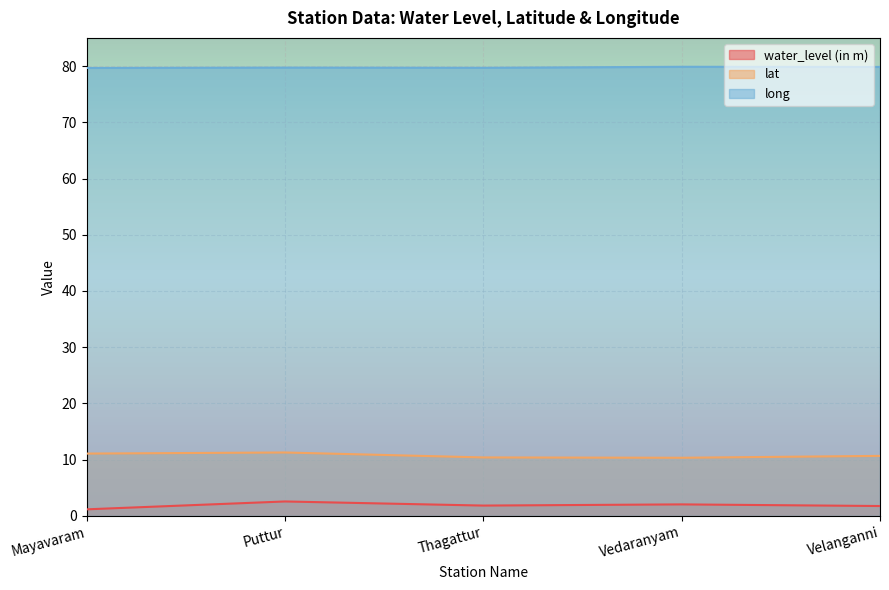

At which category is the sum across all series the highest?

Puttur